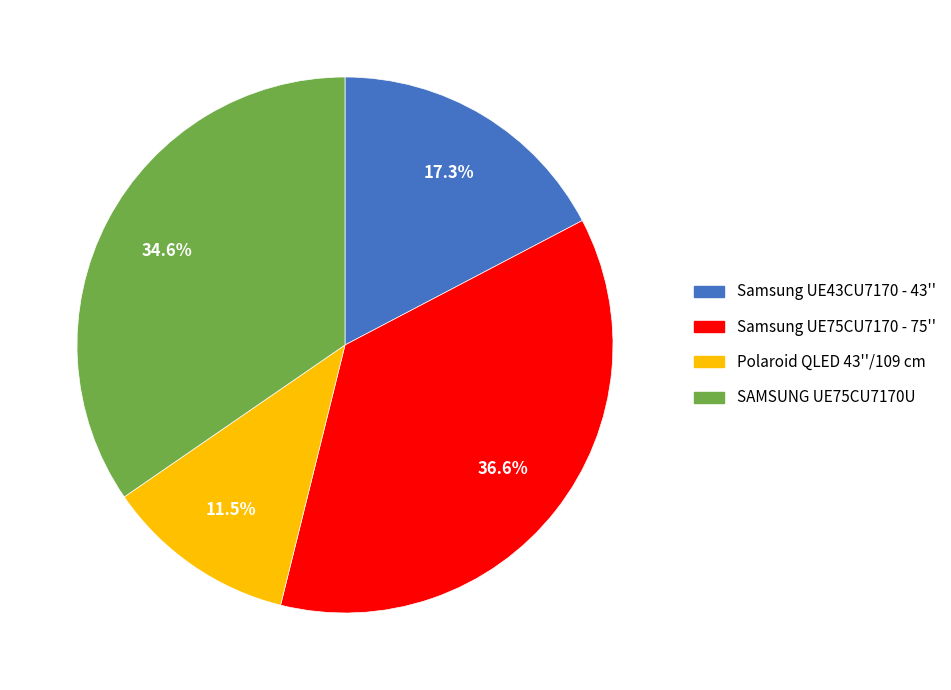

Rank the categories by value from lowest to highest.

Polaroid QLED 43''/109 cm, Samsung UE43CU7170 - 43'', SAMSUNG UE75CU7170U, Samsung UE75CU7170 - 75''